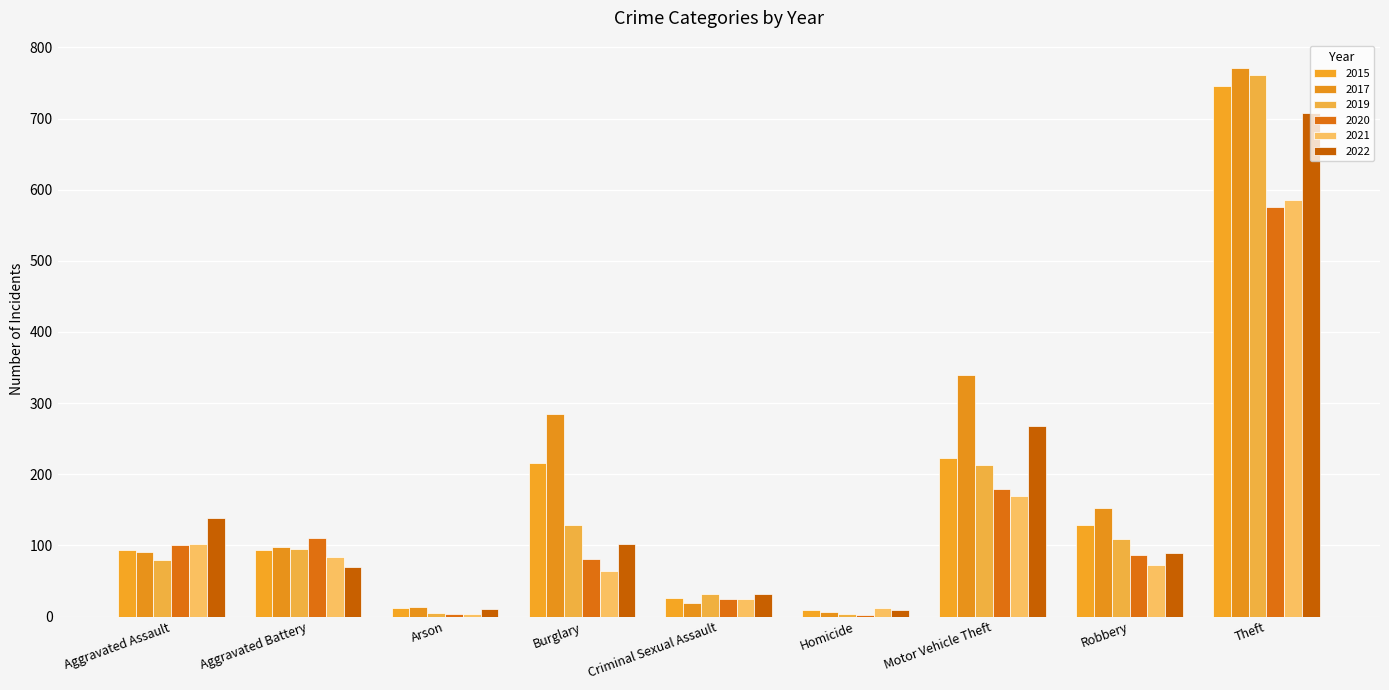

Rank the categories by 2019 value from highest to lowest.

Theft, Motor Vehicle Theft, Burglary, Robbery, Aggravated Battery, Aggravated Assault, Criminal Sexual Assault, Arson, Homicide